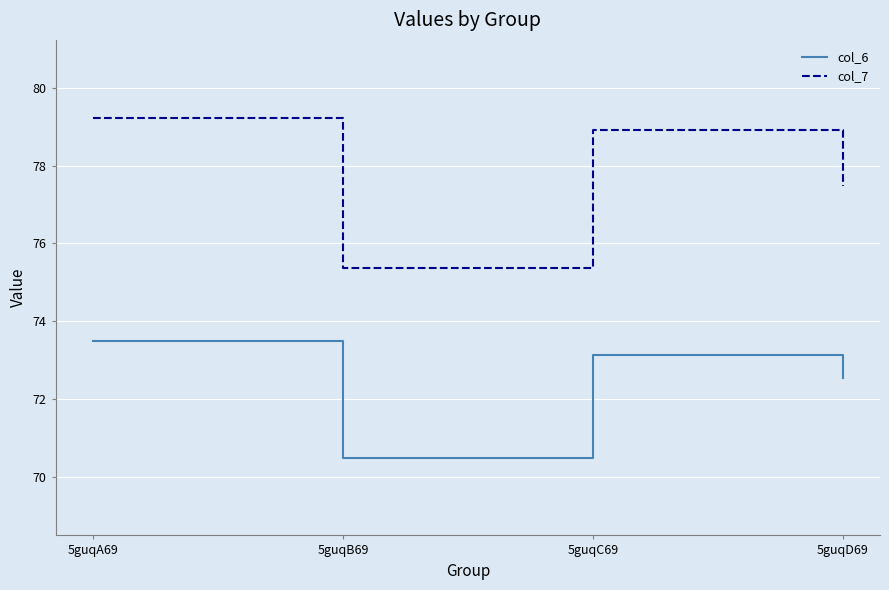

What is the average value of the col_7 series?

77.8